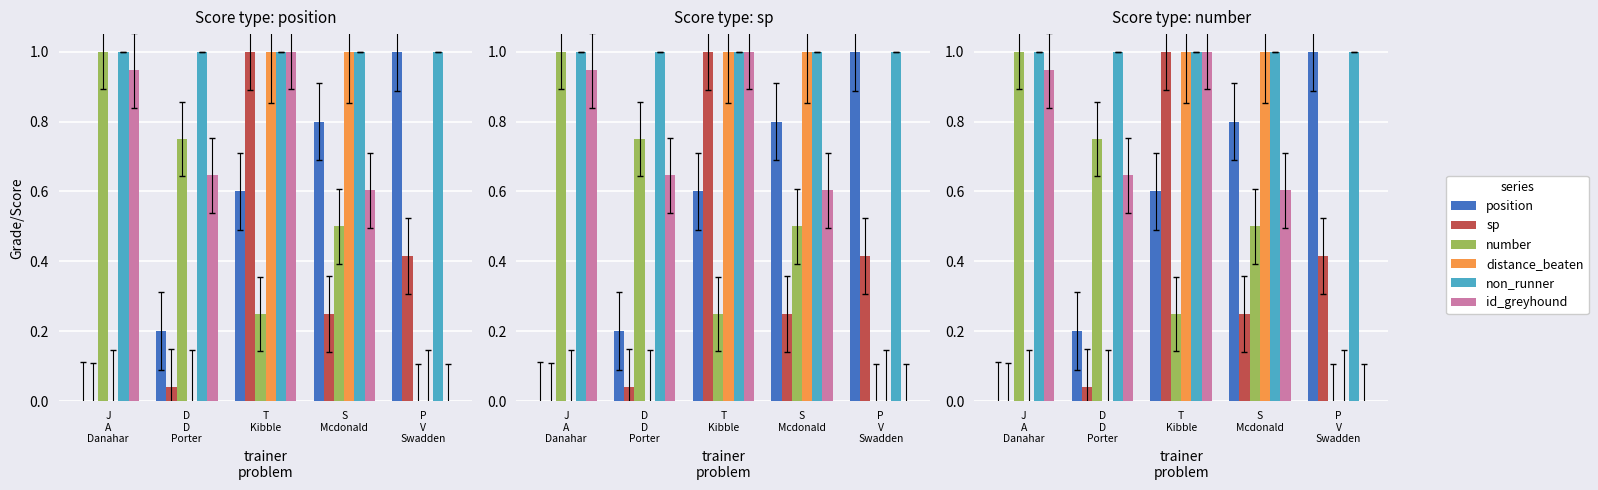

What is the label of the 2nd bar from the right?

S
Mcdonald